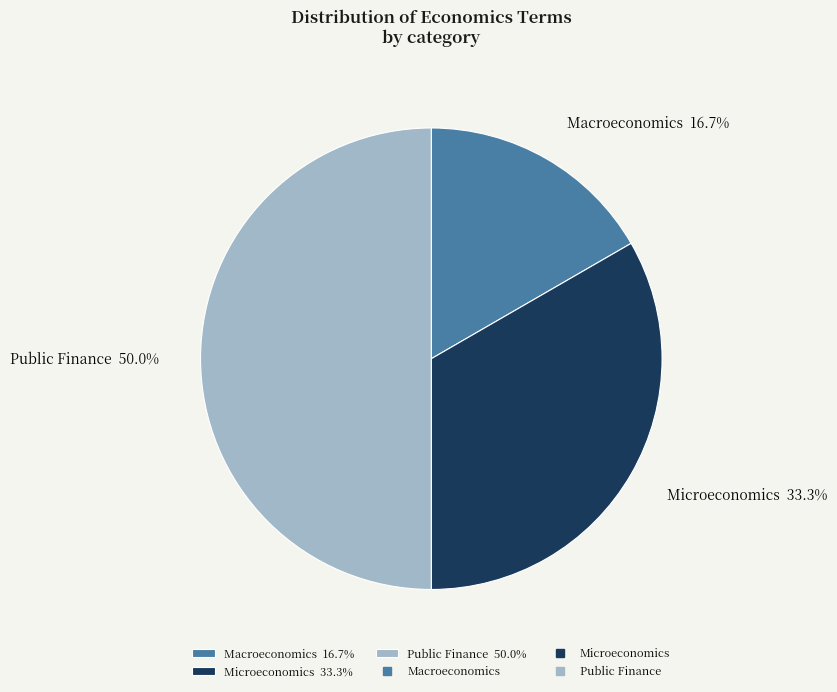

Count the number of slices in the pie.

3